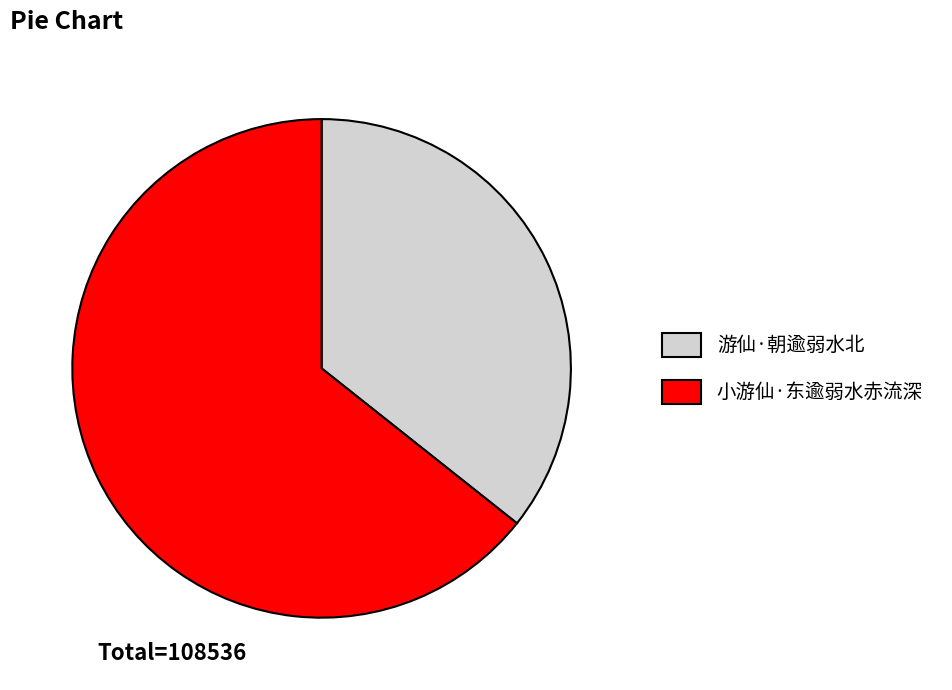

Is there a majority slice in this chart?

Yes